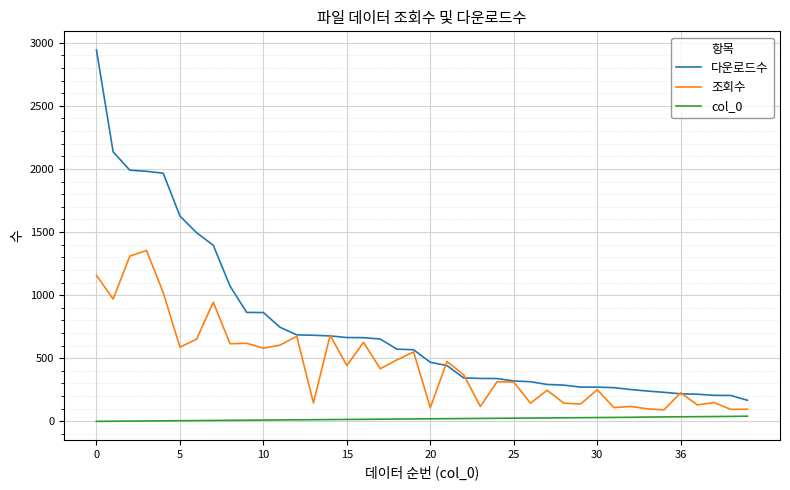

True or false: 조회수 and col_0 cross at least once.

False